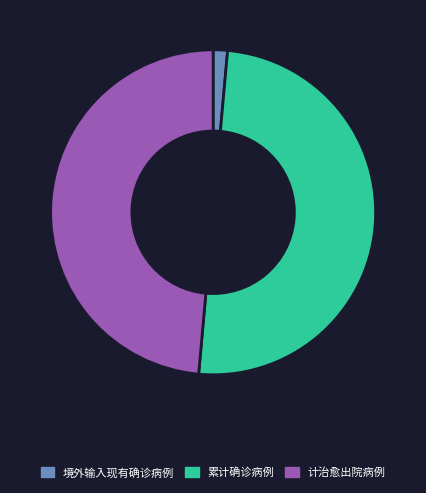

Approximately how many times larger is the value at 计治愈出院病例 compared to 累计确诊病例?

1.0